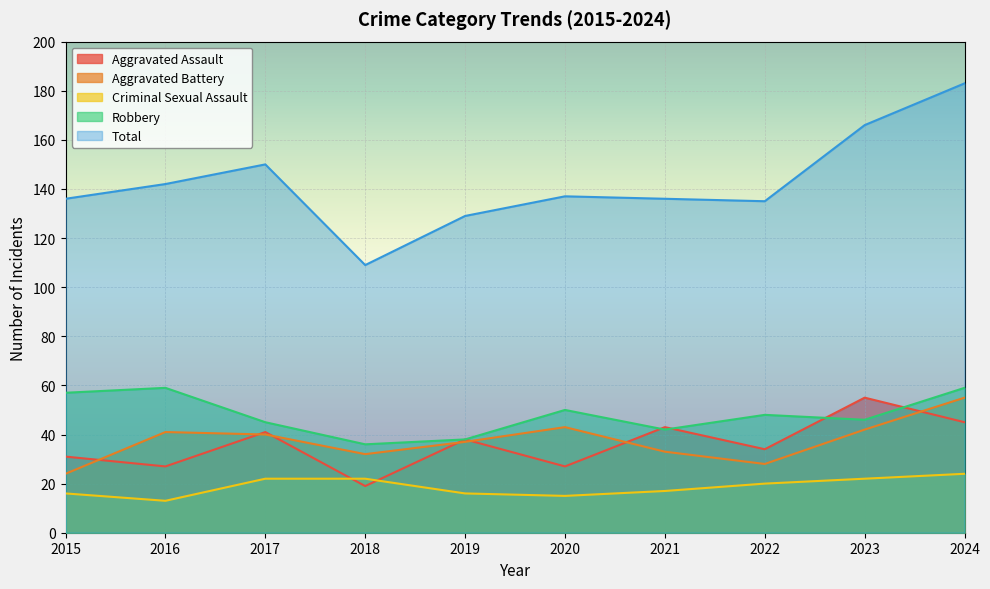

List the series in order of their peak value, lowest first.

Criminal Sexual Assault, Aggravated Assault, Aggravated Battery, Robbery, Total